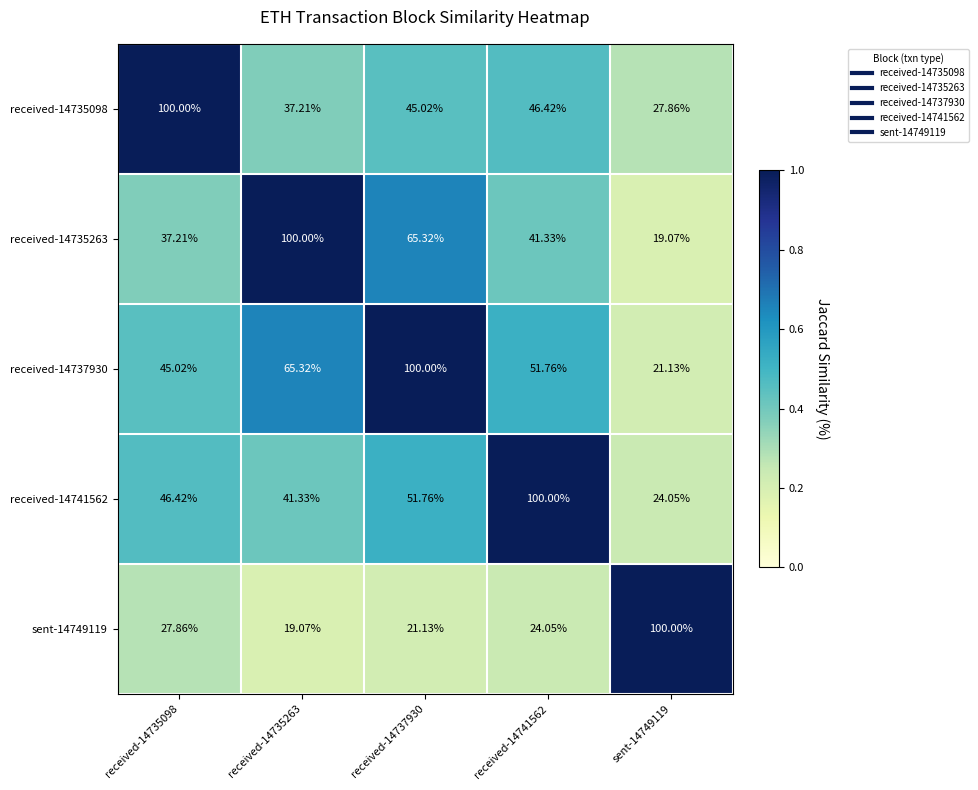

How many values in the sent-14749119 series are below 24?

2